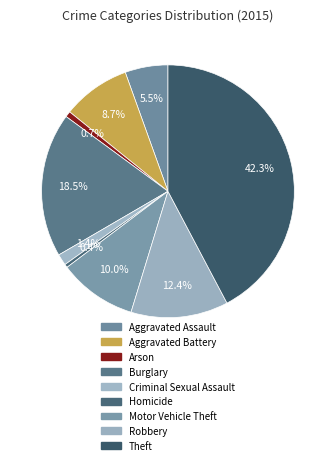

Does Arson account for over 50% of the chart?

No